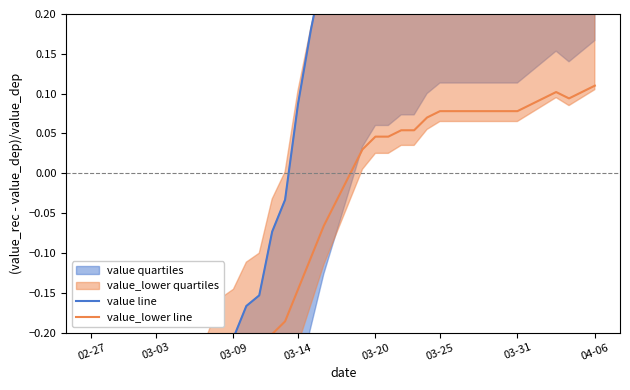

List the series in order of their overall mean, highest first.

value line, value_lower line